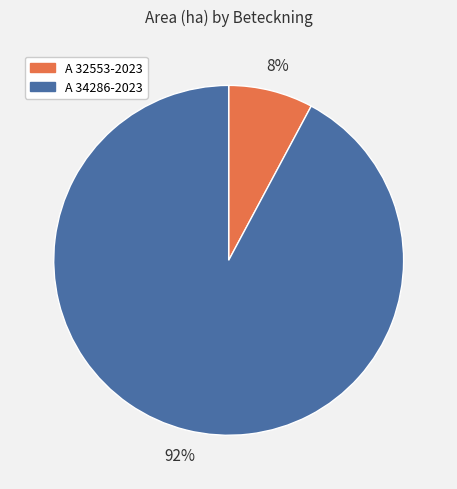

Which has a higher value, A 32553-2023 or A 34286-2023?

A 34286-2023